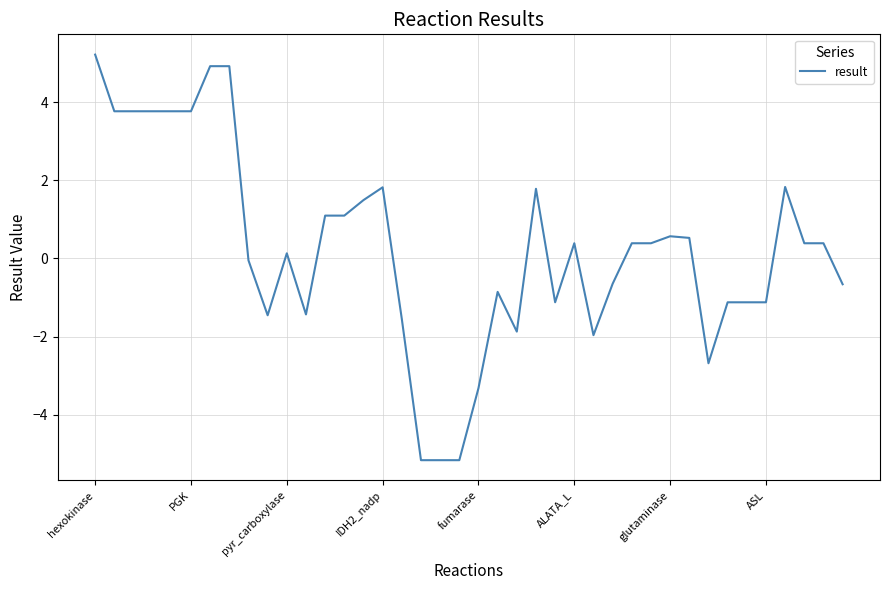

True or false: there are more than 1 points higher than both neighbors.

True